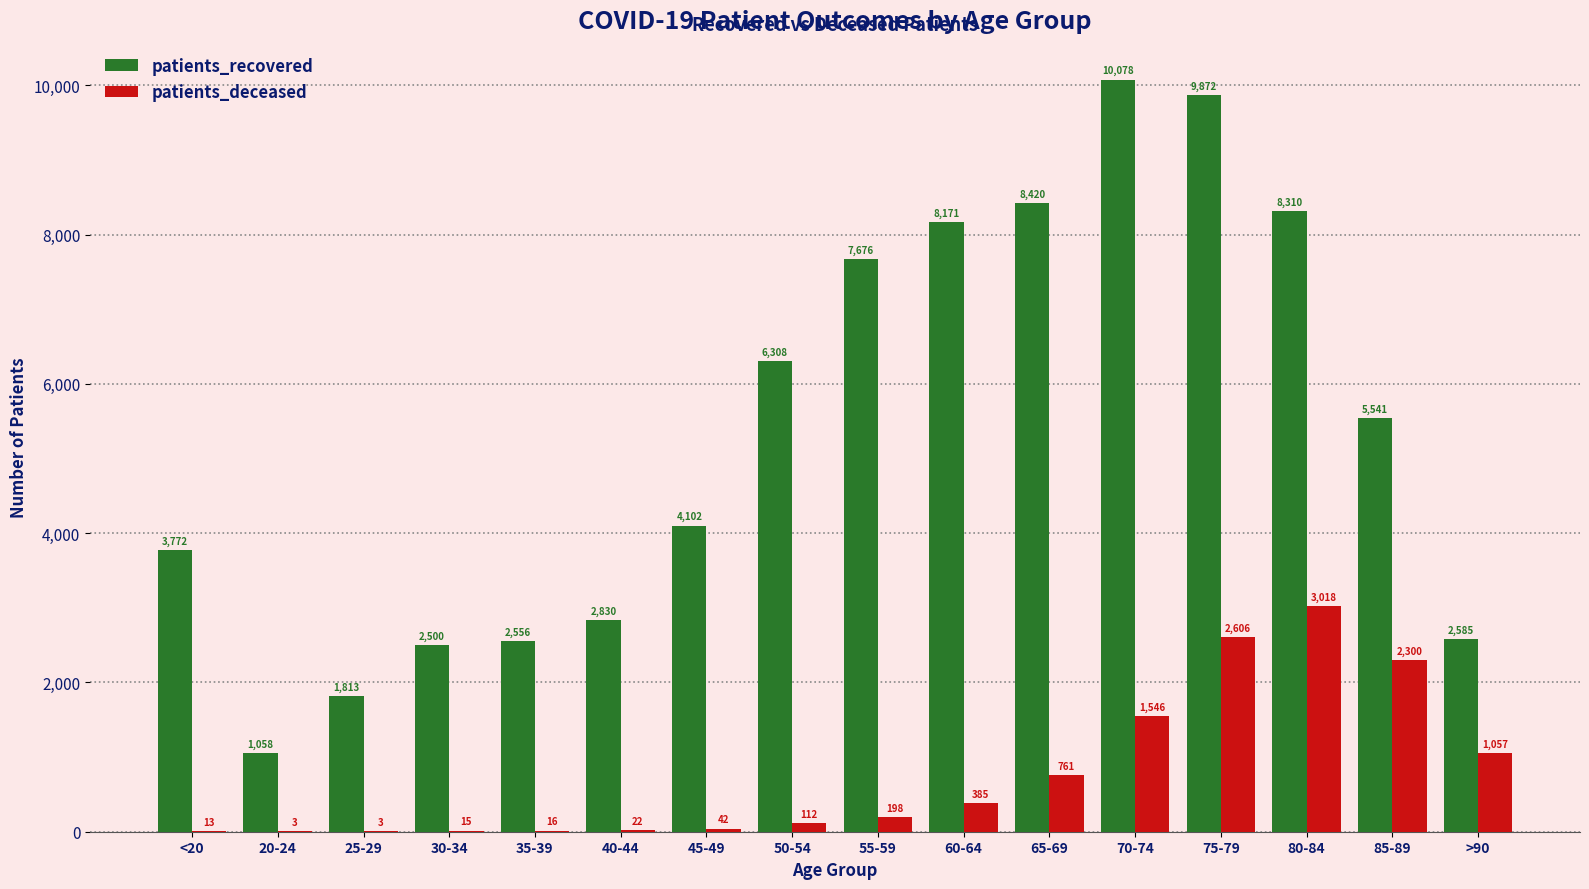

What is the approximate value of patients_recovered at 55-59?

7676